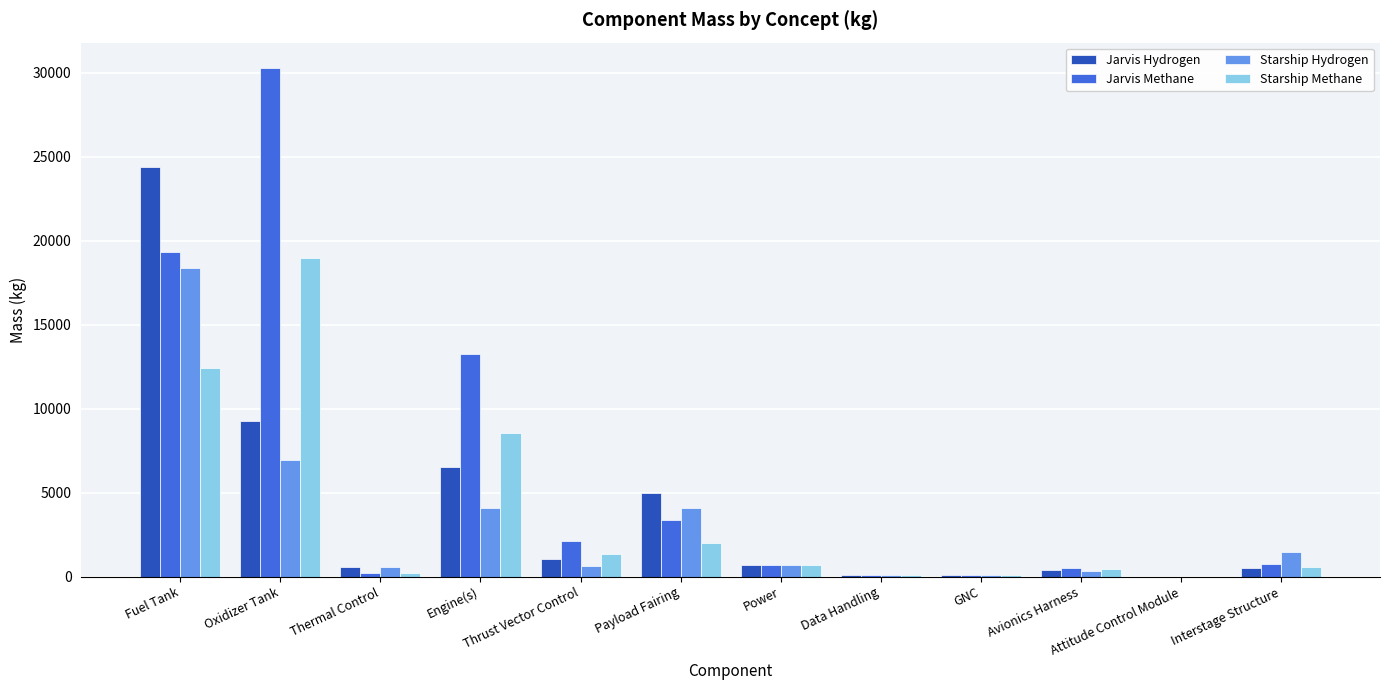

The value of Jarvis Methane at Thrust Vector Control is 441.0. True or false?

False